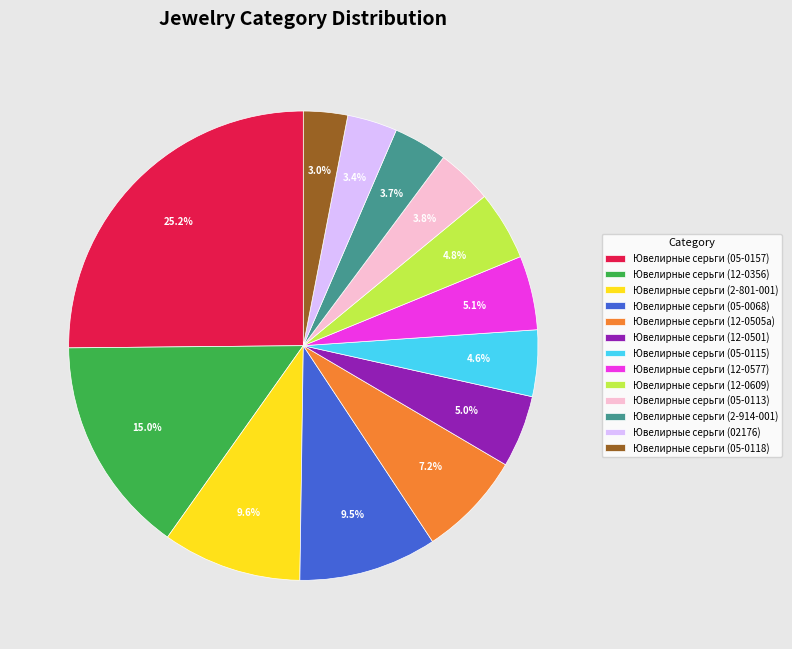

Does Ювелирные серьги (2-801-001) represent more than half of the total?

No